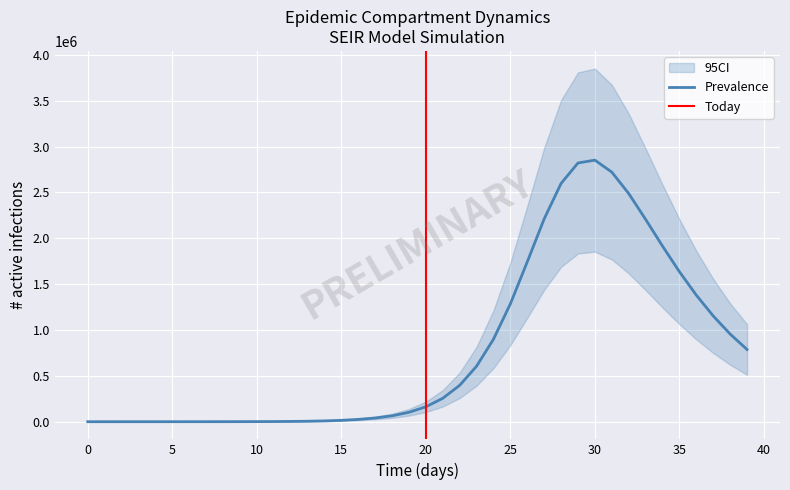

Does the chart display data point markers on the line(s)?

No